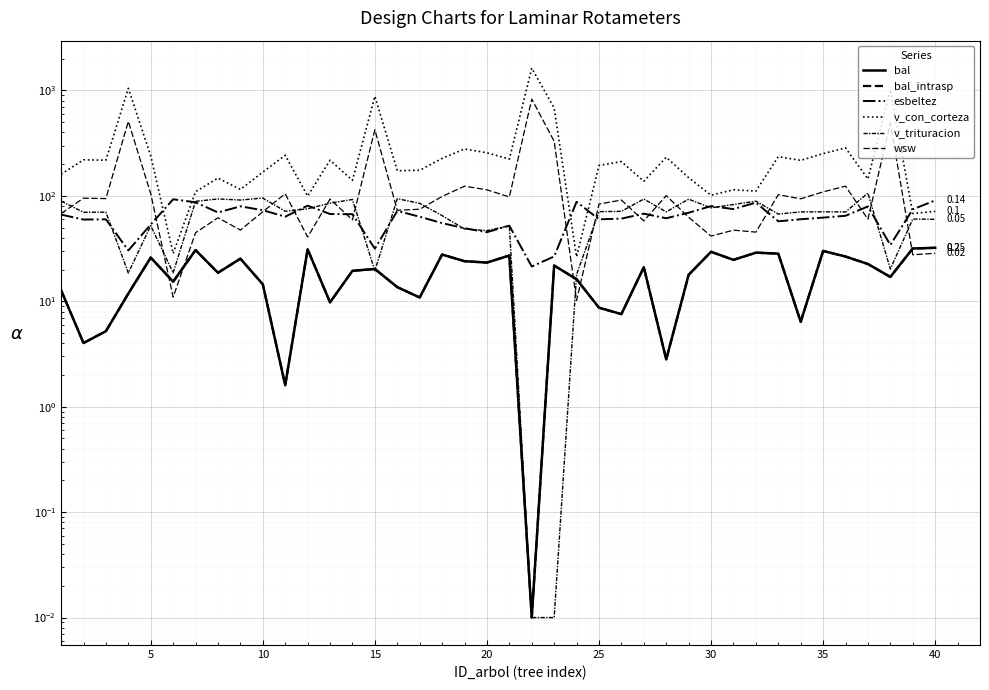

What is the difference between the highest and lowest values at 20?

213.6